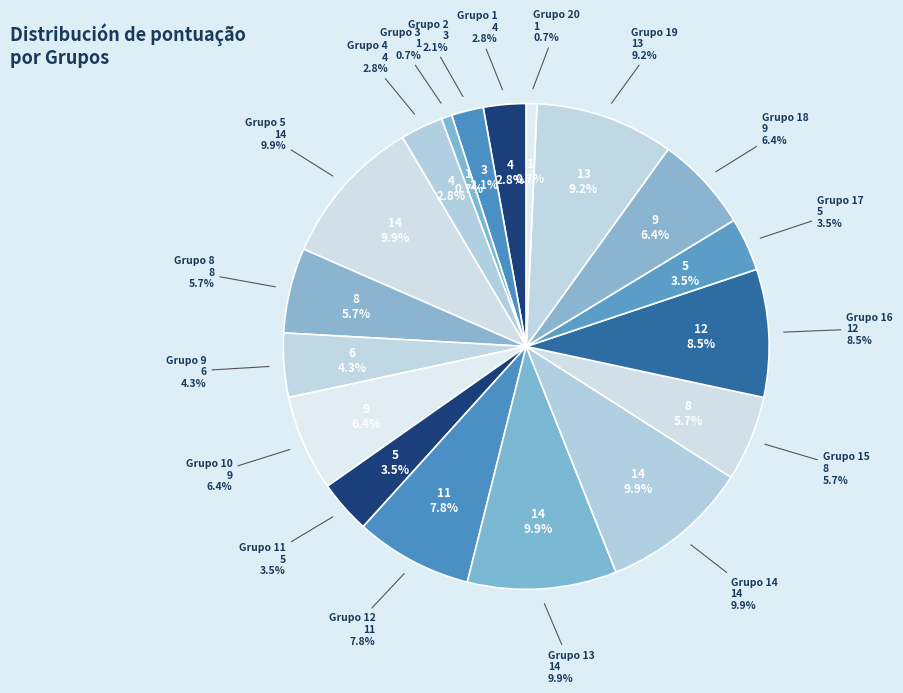

Is there any slice that represents more than half of the pie?

No